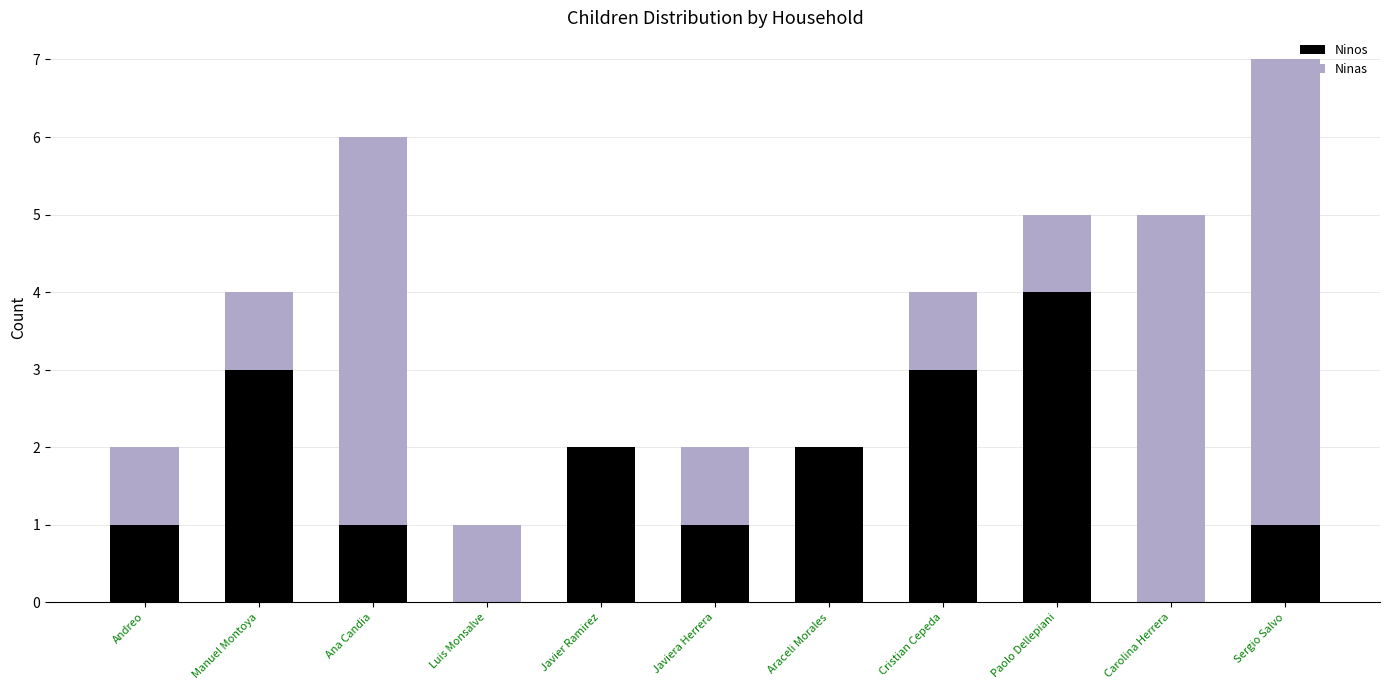

Does the chart contain stacked bars?

Yes